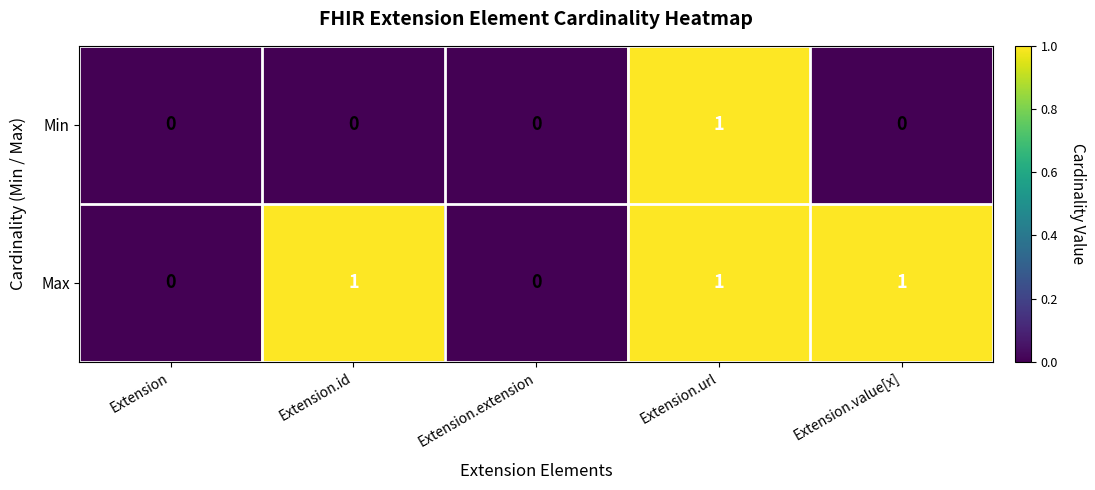

Rank the series at Extension.id from highest to lowest value.

Max, Min